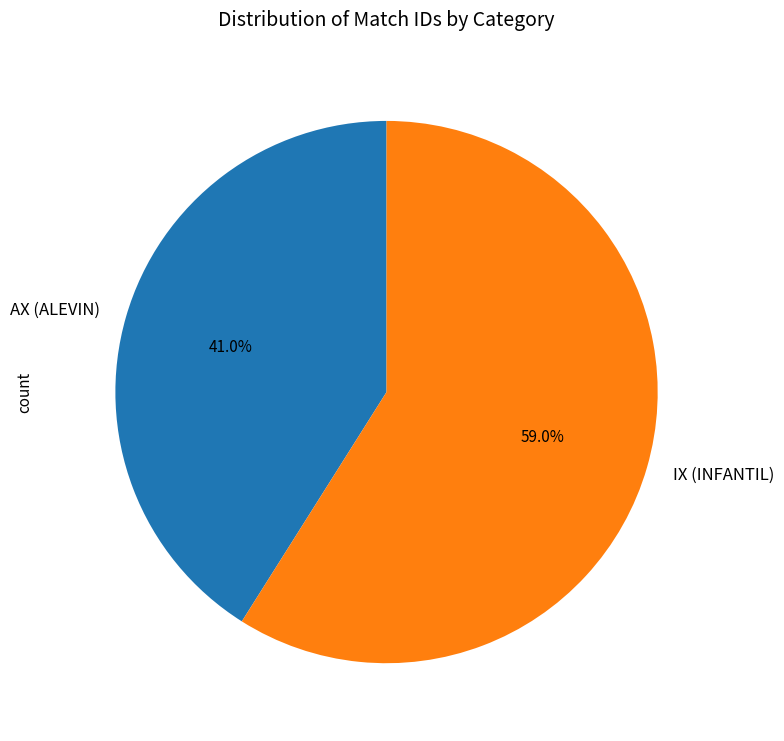

To the nearest percent, what portion does IX (INFANTIL) represent?

59%